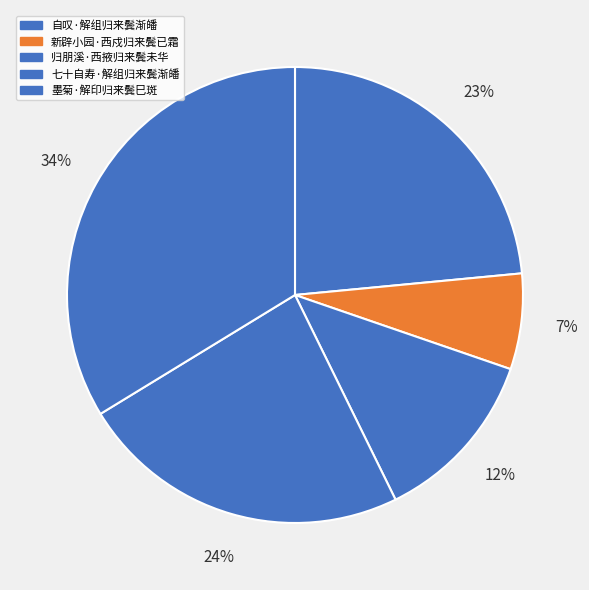

How many slices are in this pie chart?

5